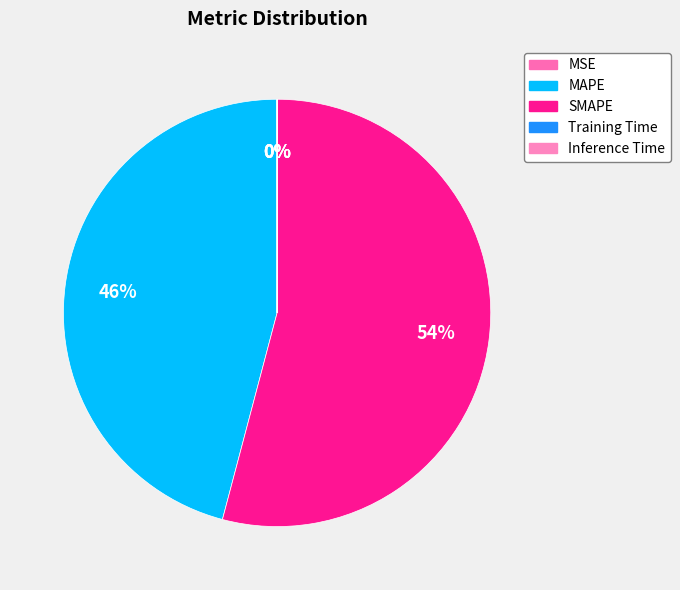

Between MSE and Training Time, which is larger?

MSE